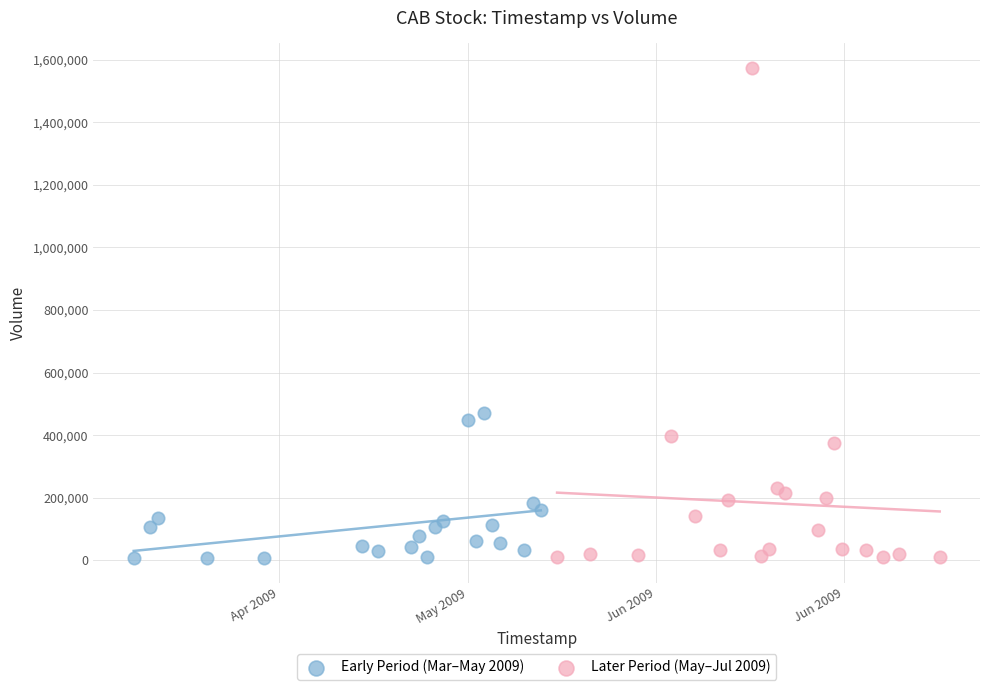

Which series contains the highest Y value?

Later Period (May–Jul 2009)